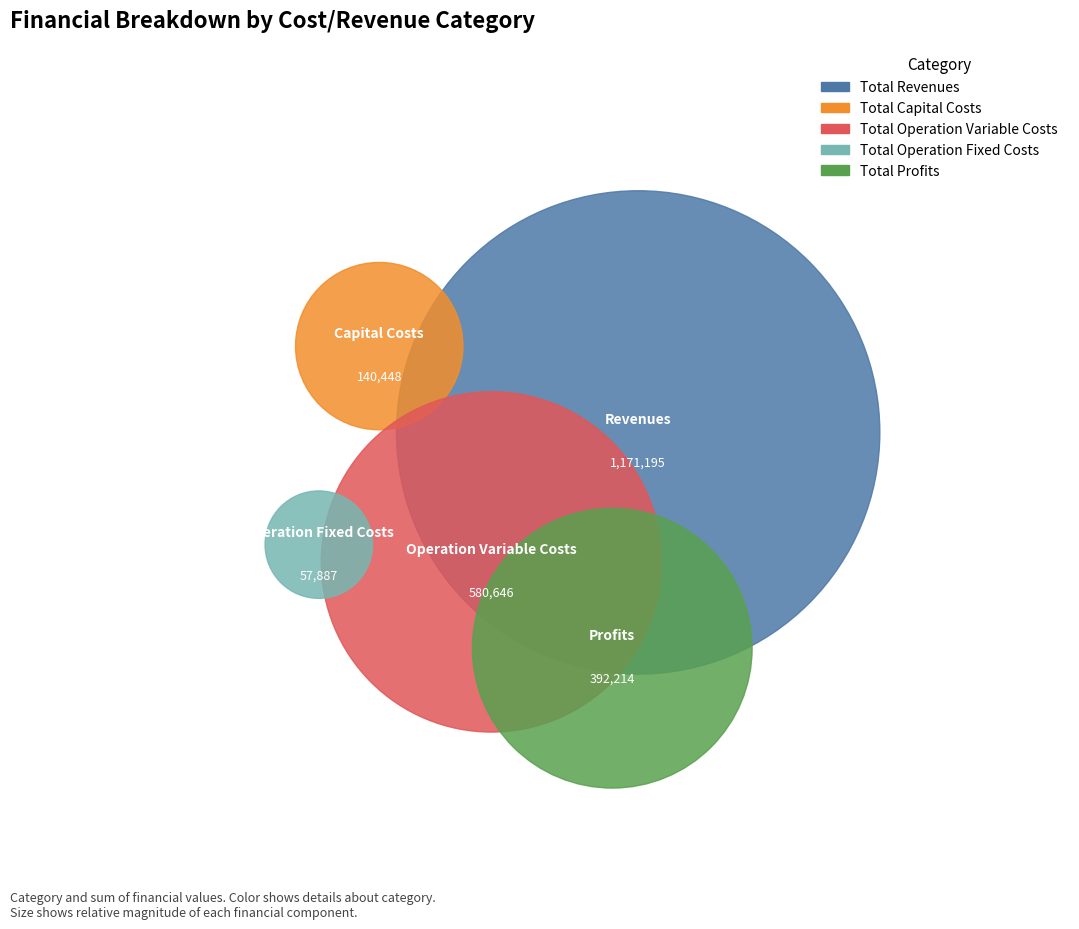

True or false: Total Revenues accounts for 43% of the total.

False